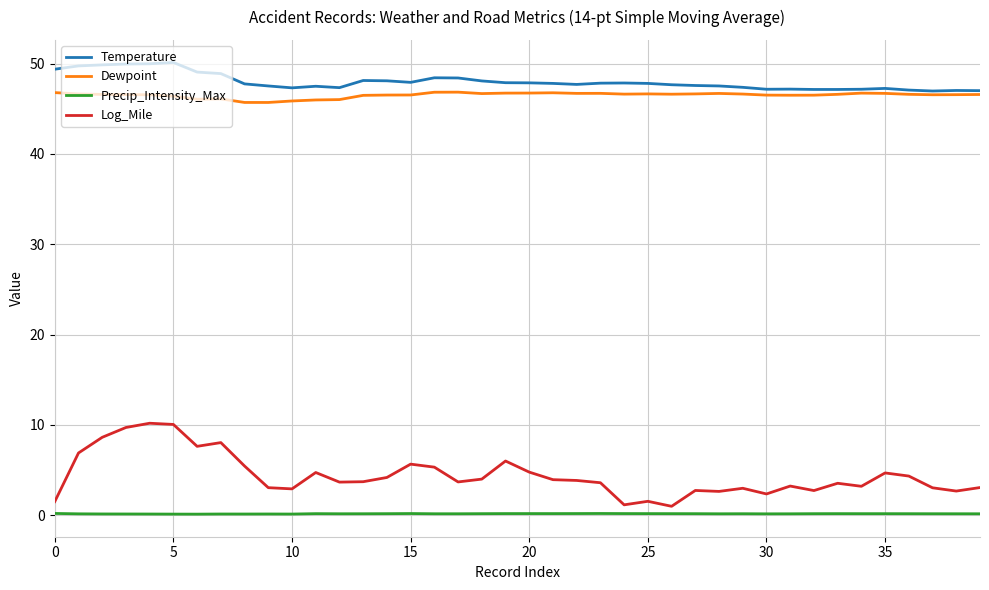

Is this an area chart (filled region under the line)?

No